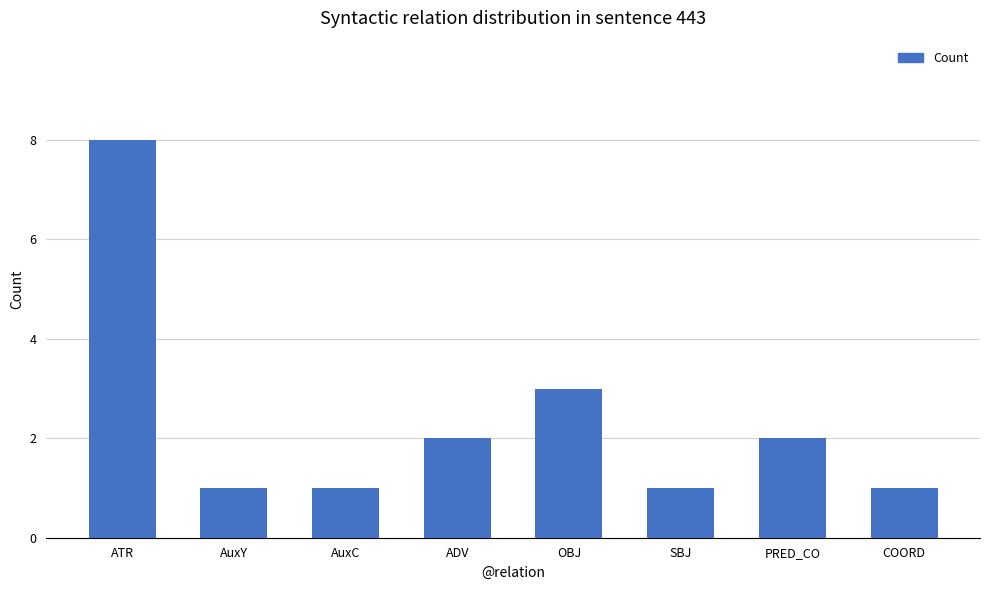

At which category does the chart reach its peak across all series?

ATR